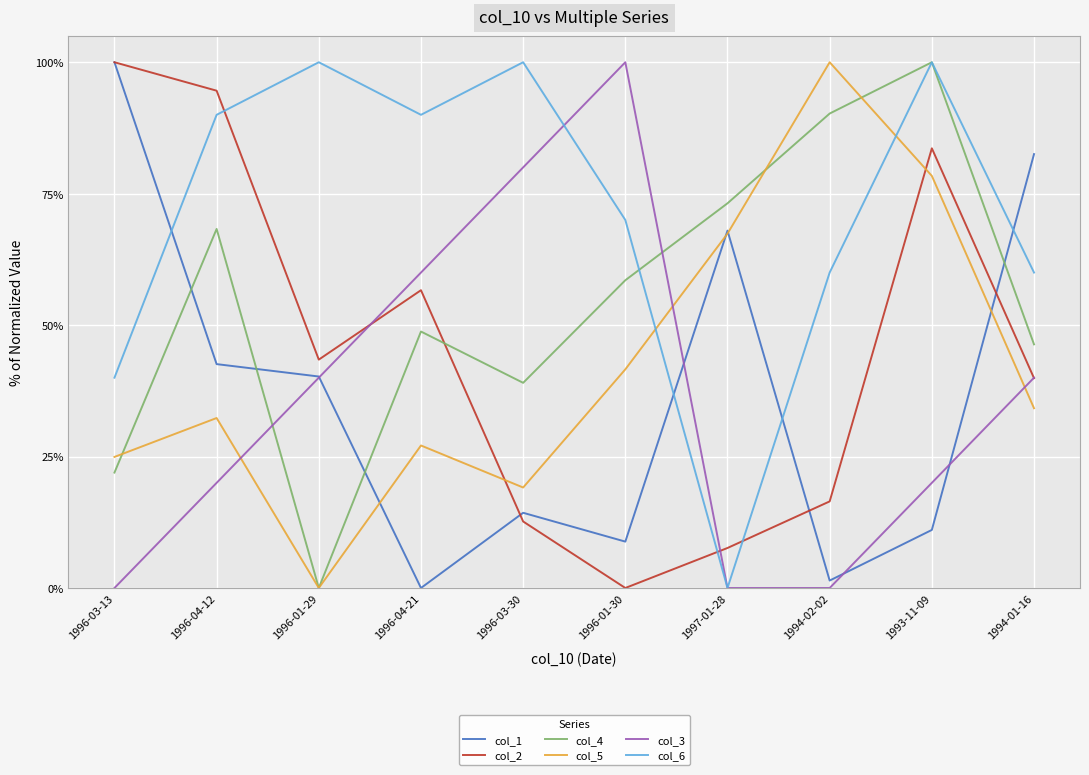

The col_6 series shows 1.0 at 1996-01-29. True or false?

True